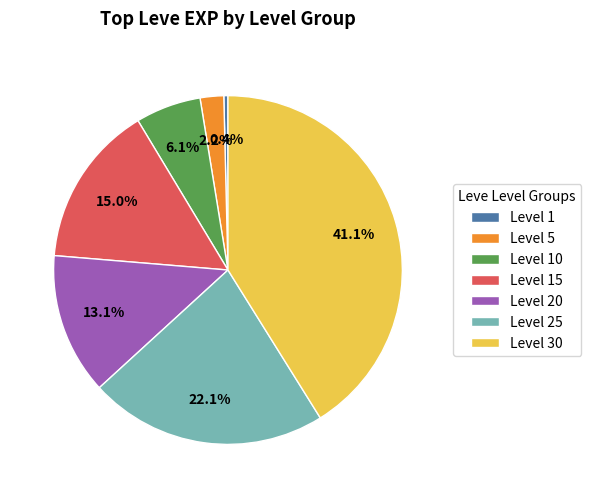

What percentage is NOT represented by Level 25?

77.9%